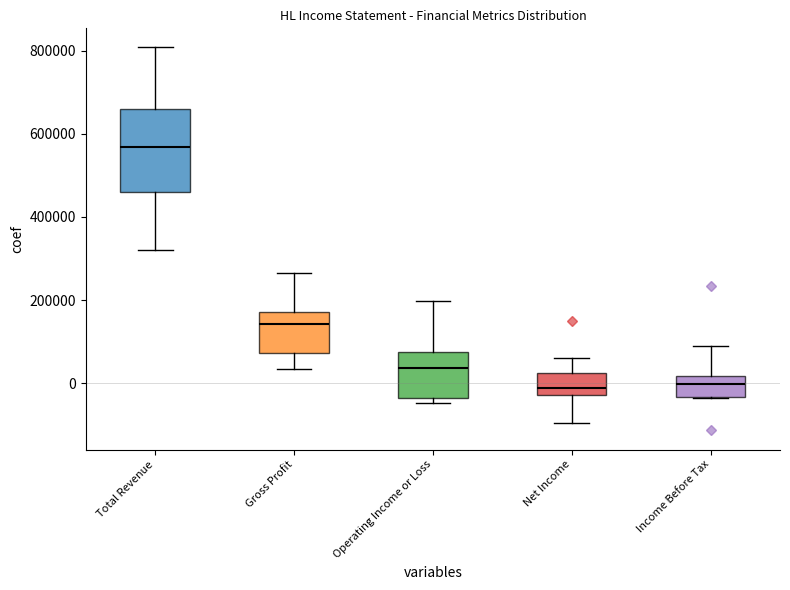

Where does the upper whisker of the box for Net Income end on the y-axis? The values are not printed on the chart, so give them approximately, as read against the axis.

60000